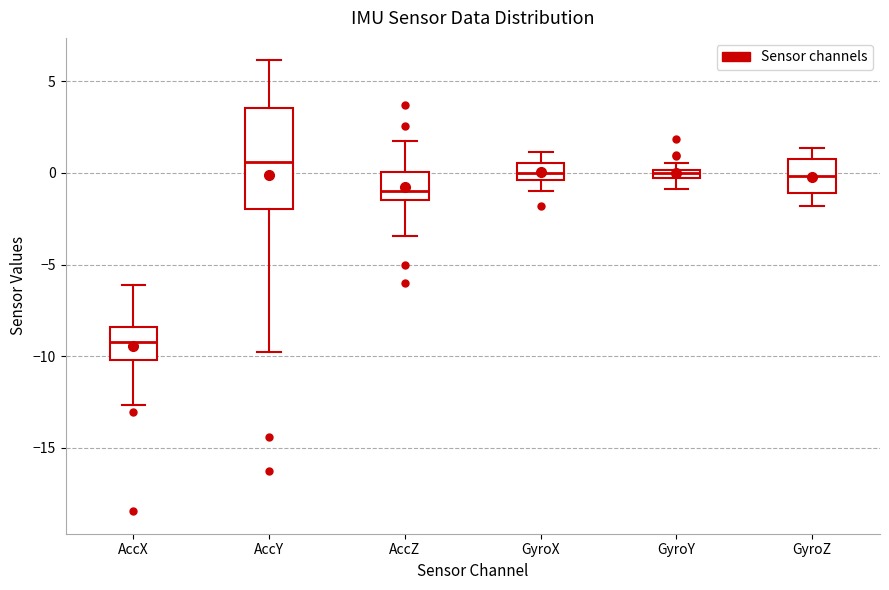

Where does the upper whisker of the box for AccZ end on the y-axis? The values are not printed on the chart, so give them approximately, as read against the axis.

2.0